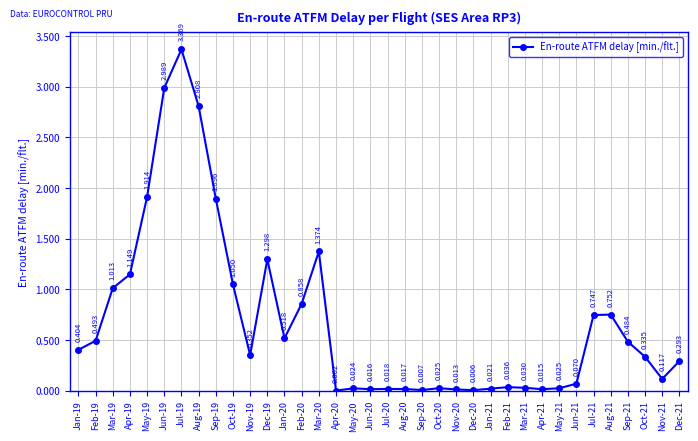

Count the number of categories in the chart.

36